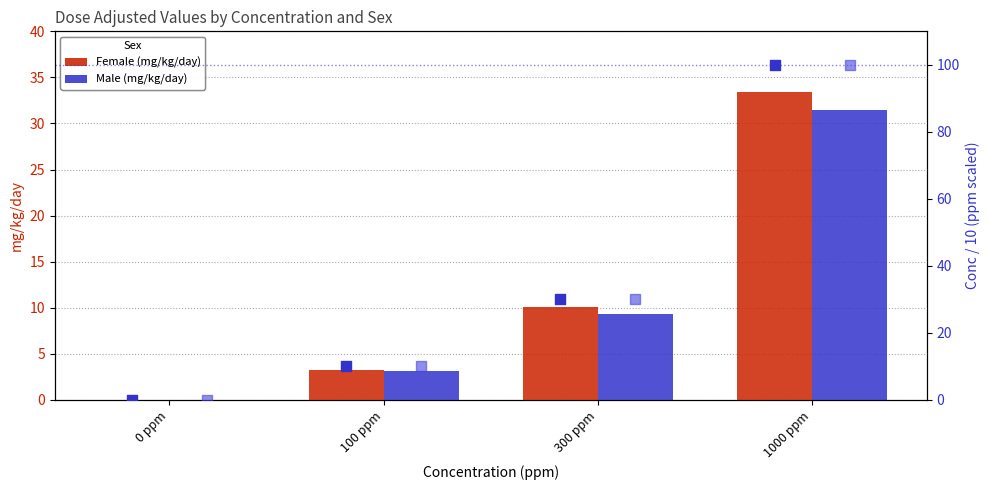

Which category has the highest value in the Male (mg/kg/day) series?

1000 ppm